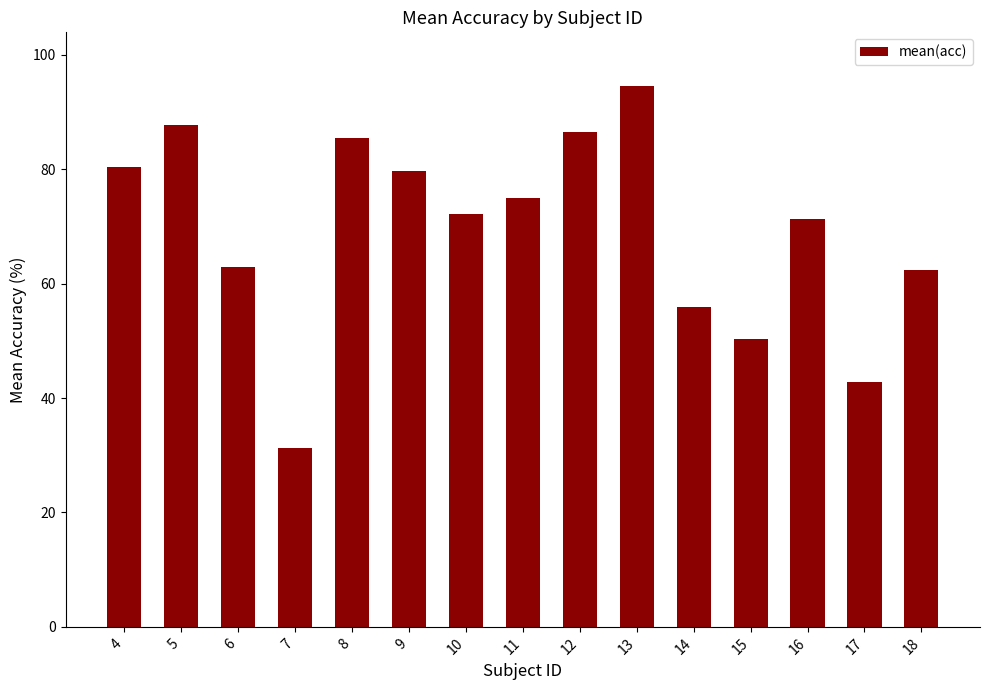

Which label corresponds to the largest value in the chart?

13